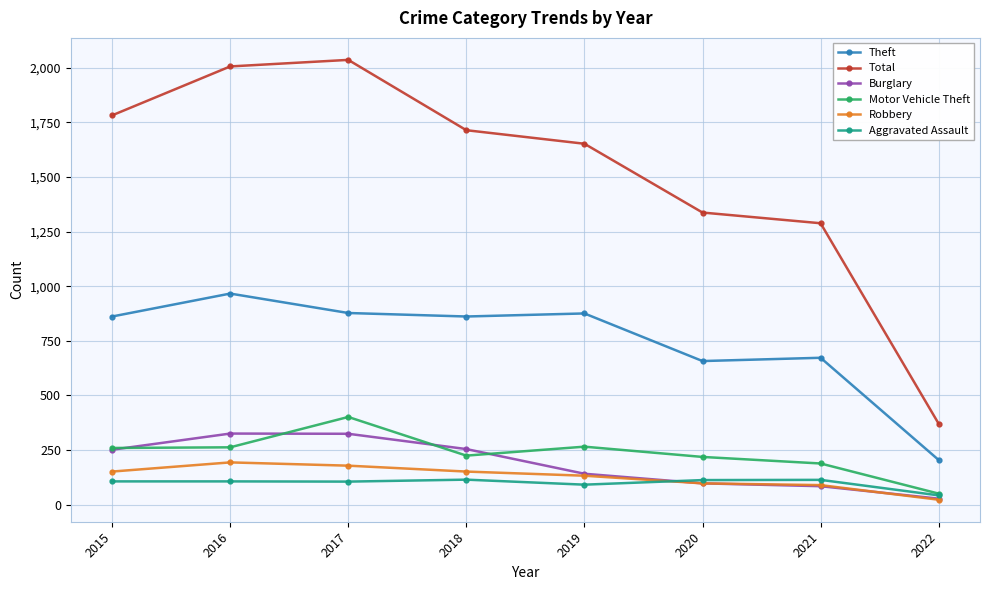

How many series are shown in this chart?

6